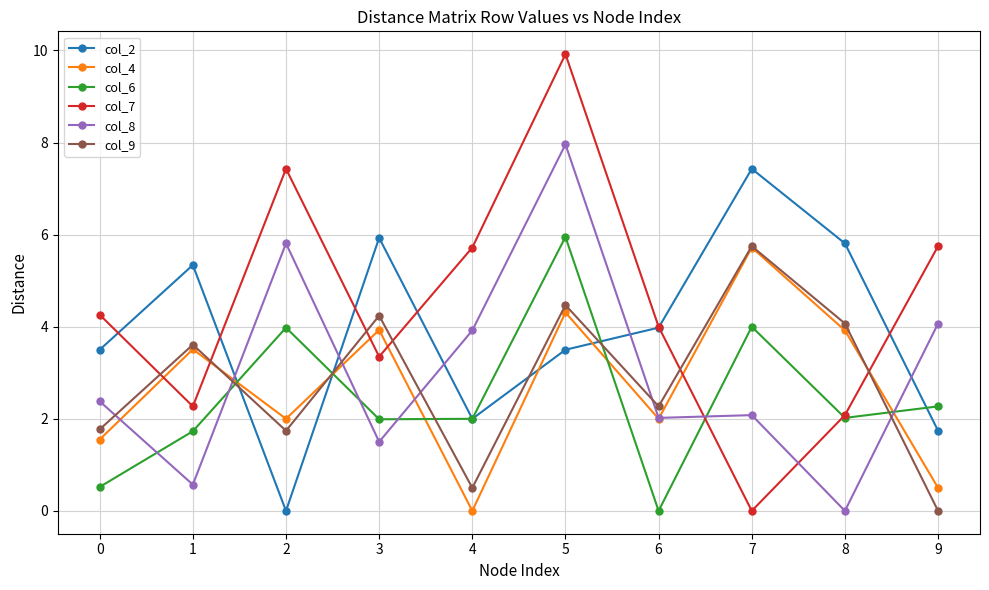

Where is col_7 nearest to the value 4?

6